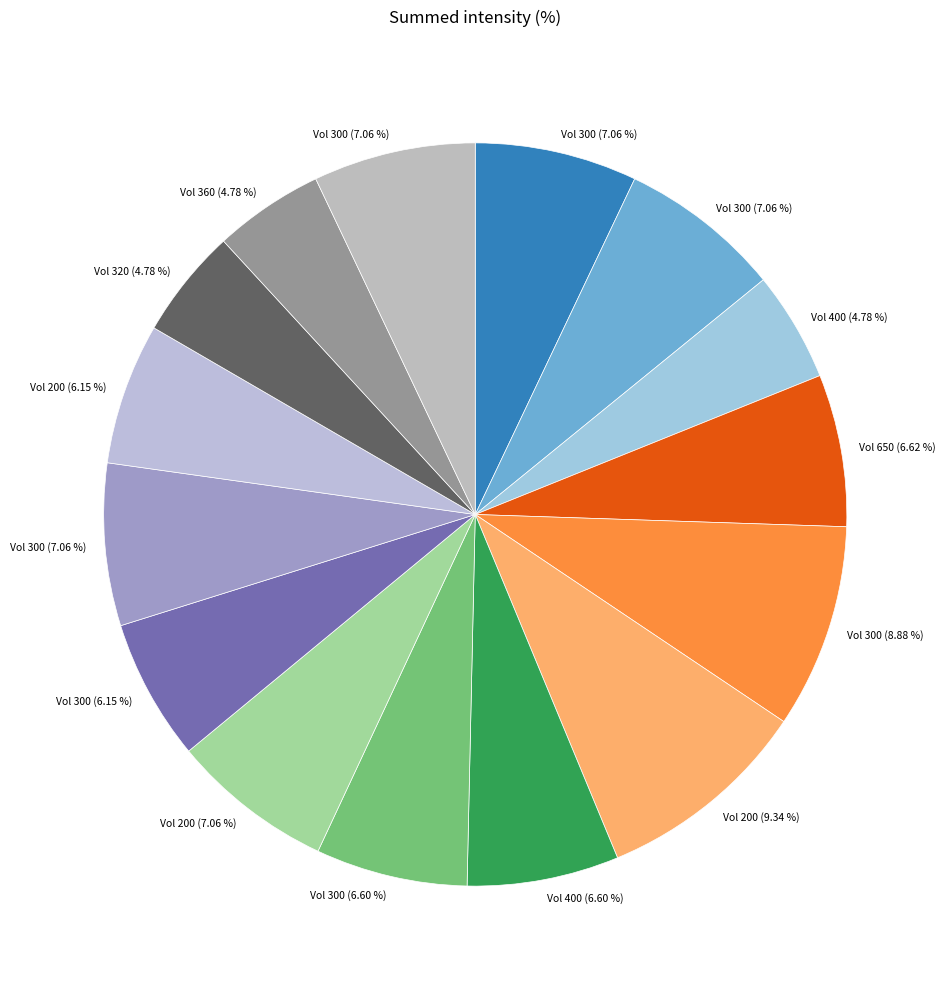

How many slices are in this pie chart?

15